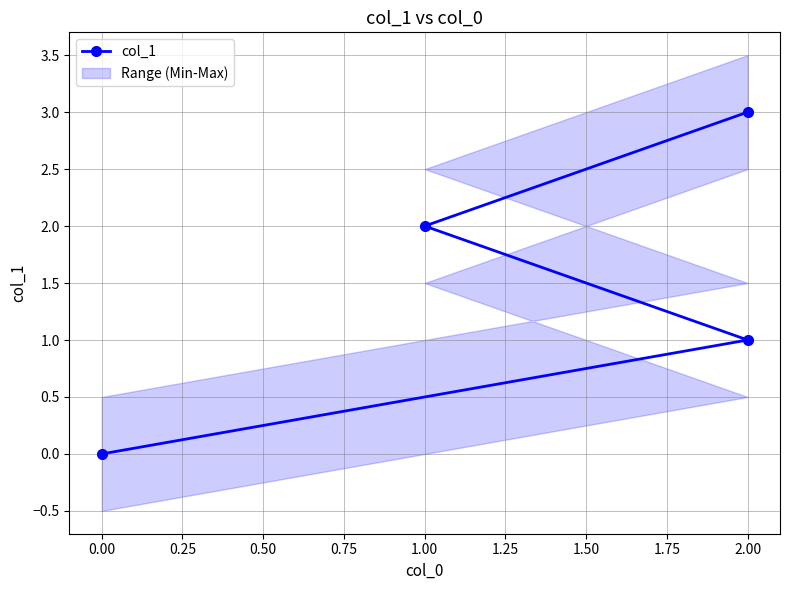

What is the difference between the second highest and second lowest values?

1